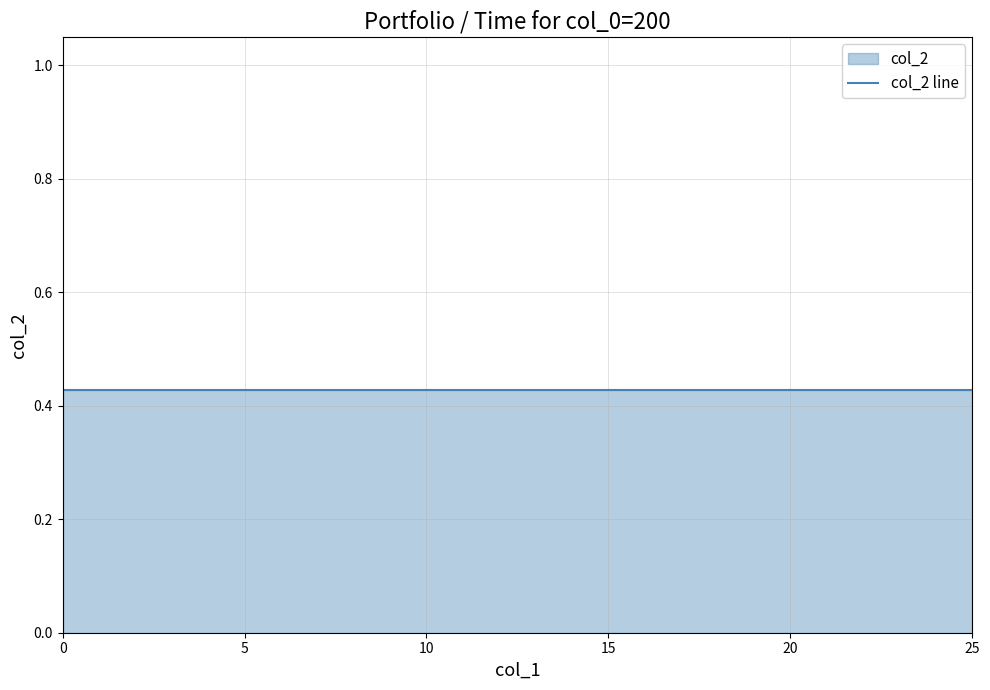

Is the value of col_1 at 12 greater than the value of col_2 at 17?

Yes